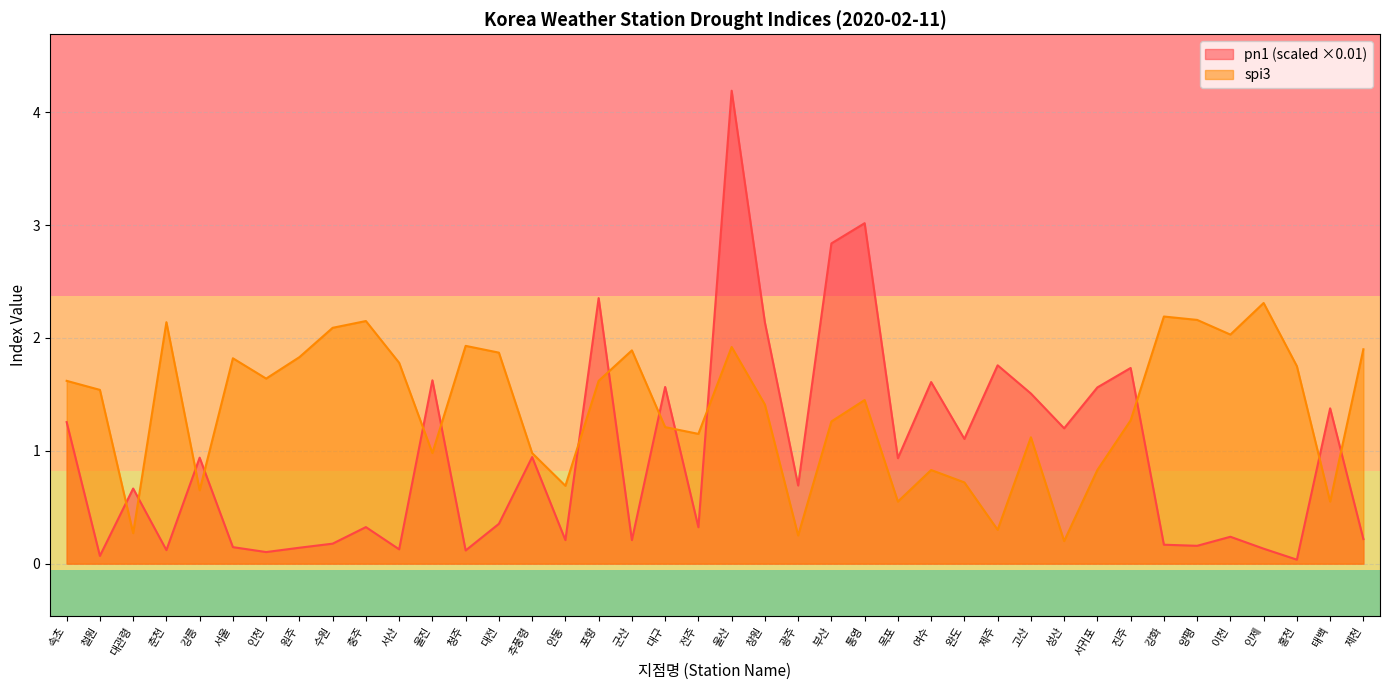

Which series has the widest spread of values?

pn1 (scaled ×0.01)